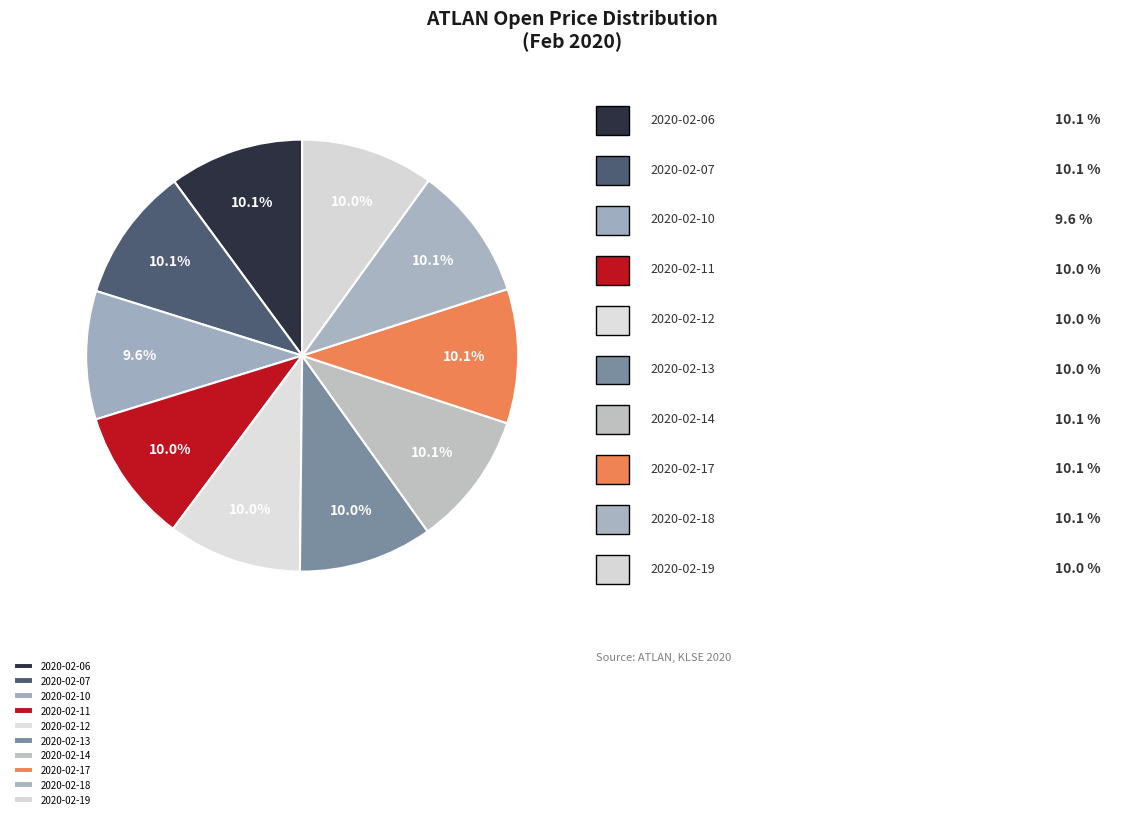

Rank the categories by value from lowest to highest.

2020-02-10, 2020-02-19, 2020-02-11, 2020-02-12, 2020-02-13, 2020-02-14, 2020-02-17, 2020-02-18, 2020-02-06, 2020-02-07